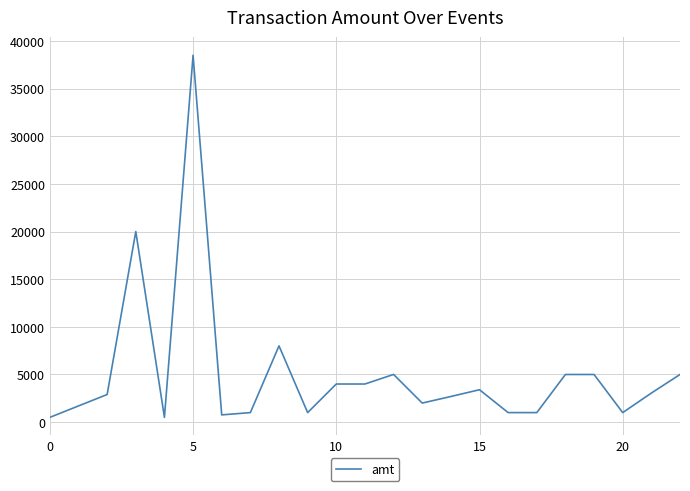

Count the number of categories in the chart.

23